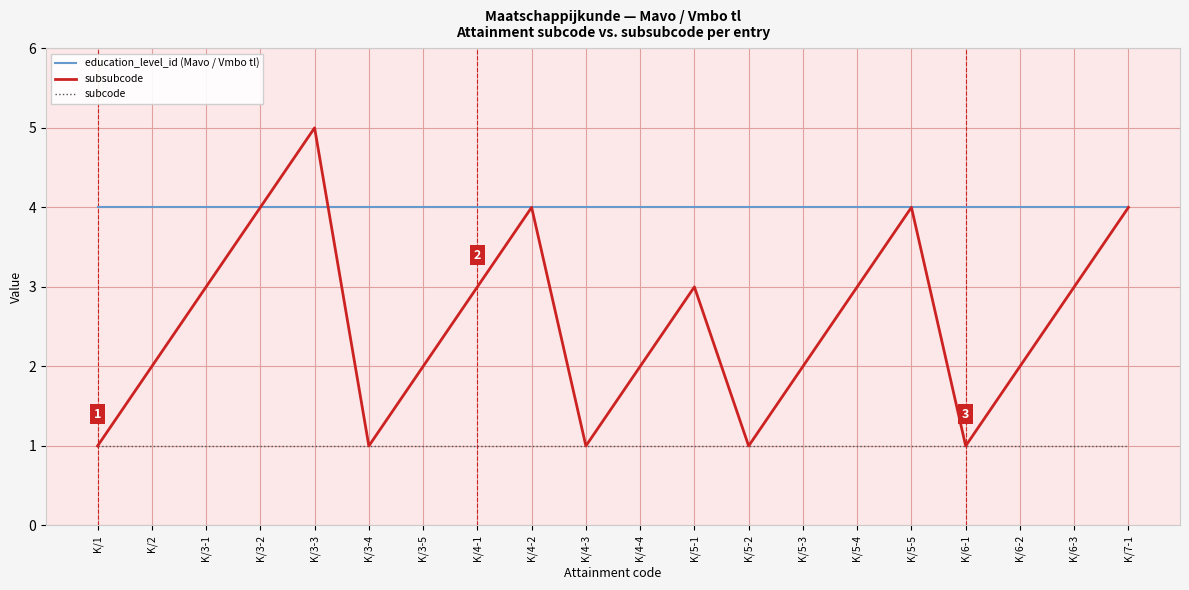

The education_level_id (Mavo / Vmbo tl) series shows 3 at K/5-1. True or false?

False